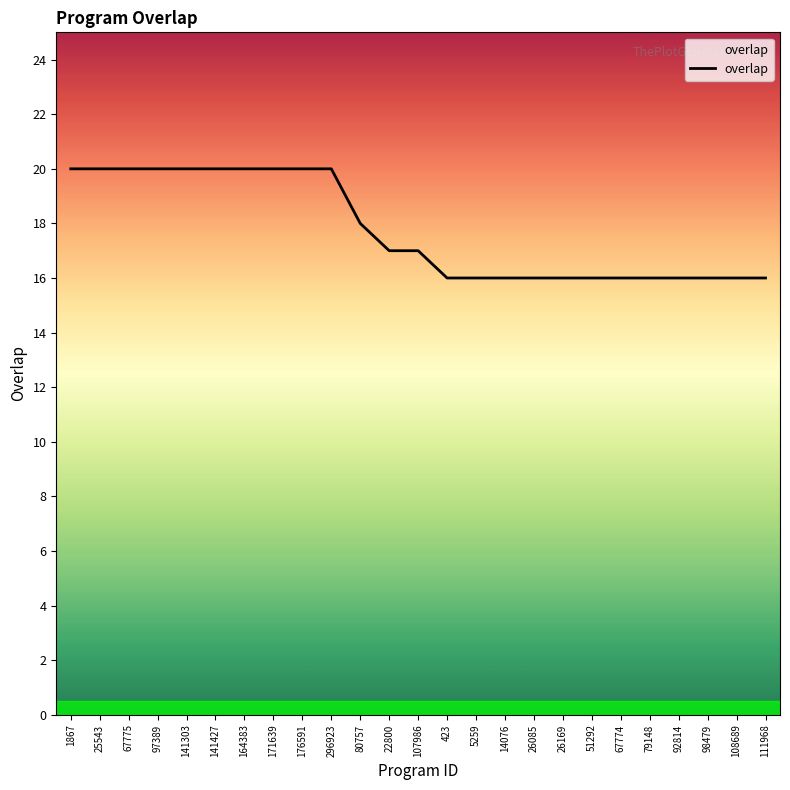

How many series are shown in this chart?

1